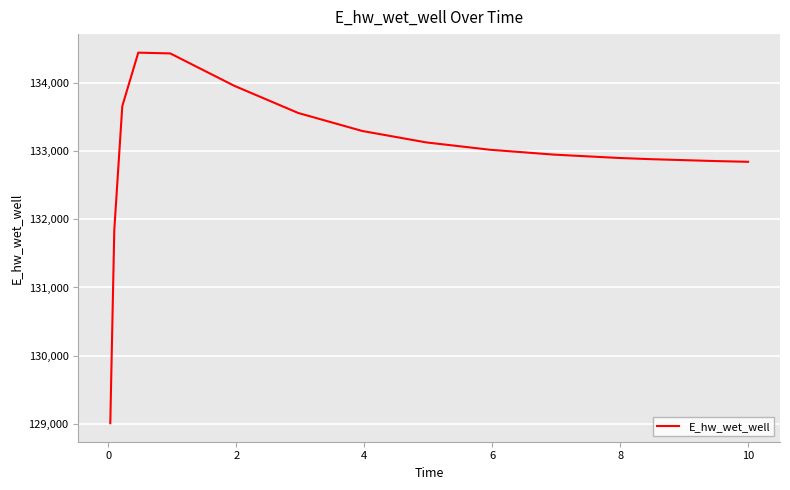

What is the difference between the maximum and minimum values?

5447.6